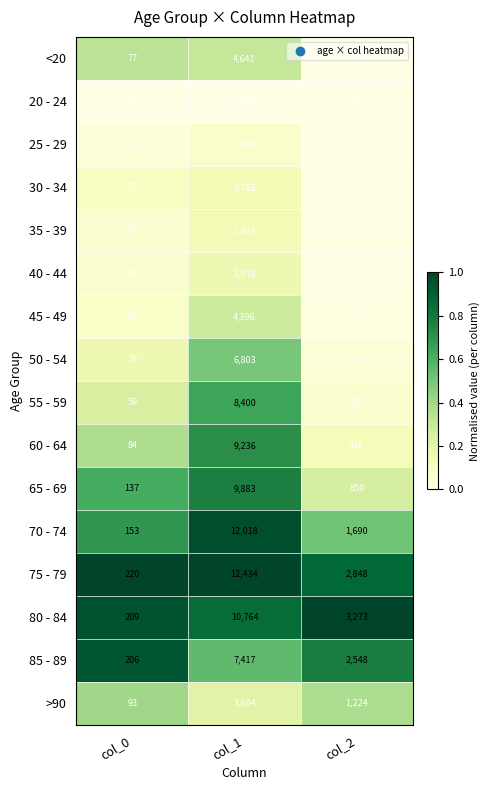

What is the spread (max minus min) of values at col_0?

215